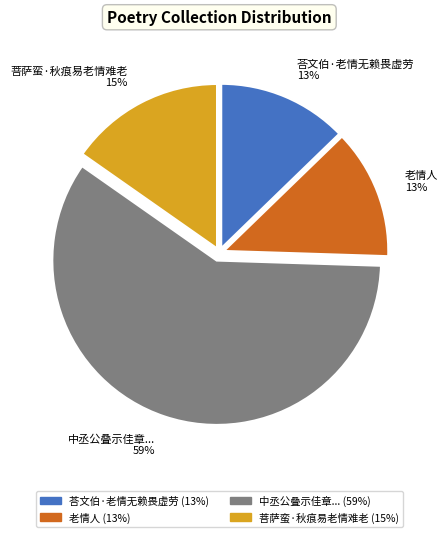

To the nearest percent, what portion does 荅文伯·老情无赖畏虚劳 13% represent?

13%